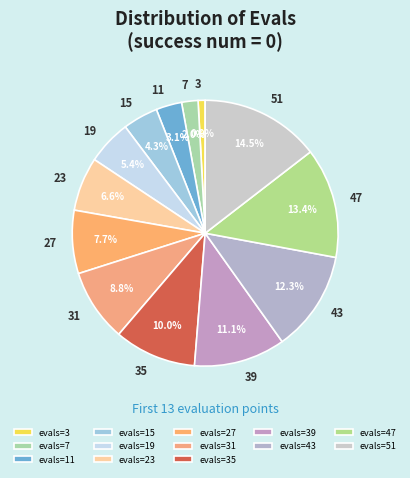

Which category has the smallest portion of the pie?

3